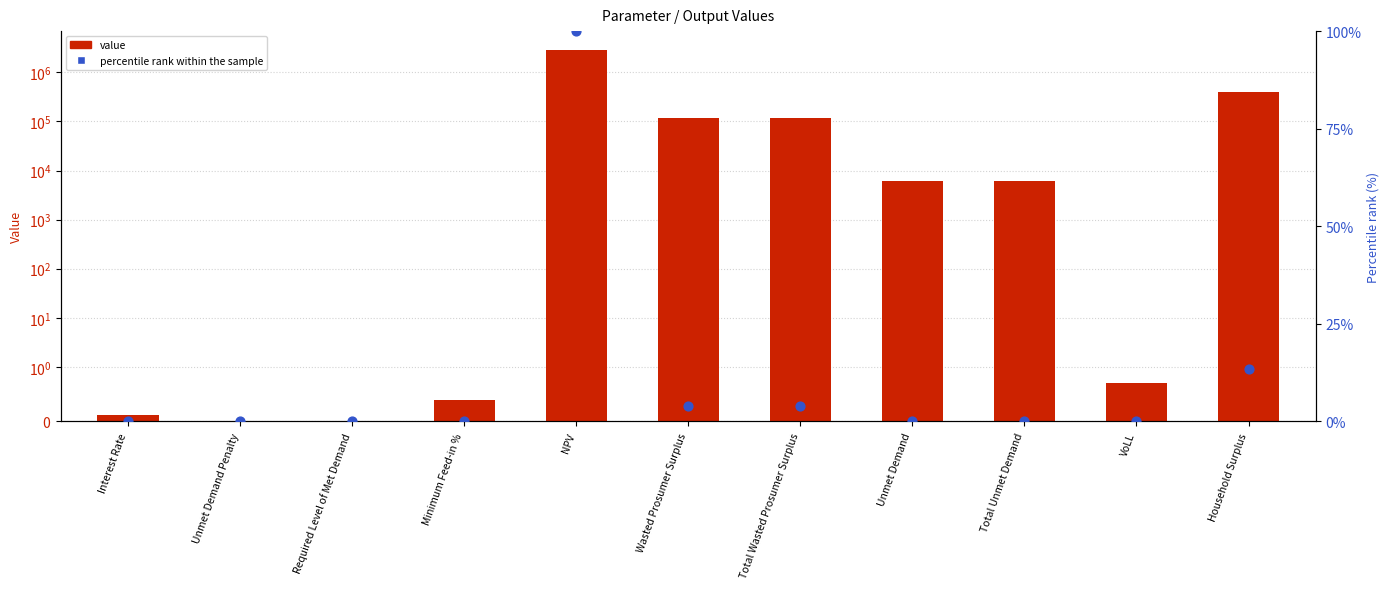

Which series has the widest spread of Y values?

value